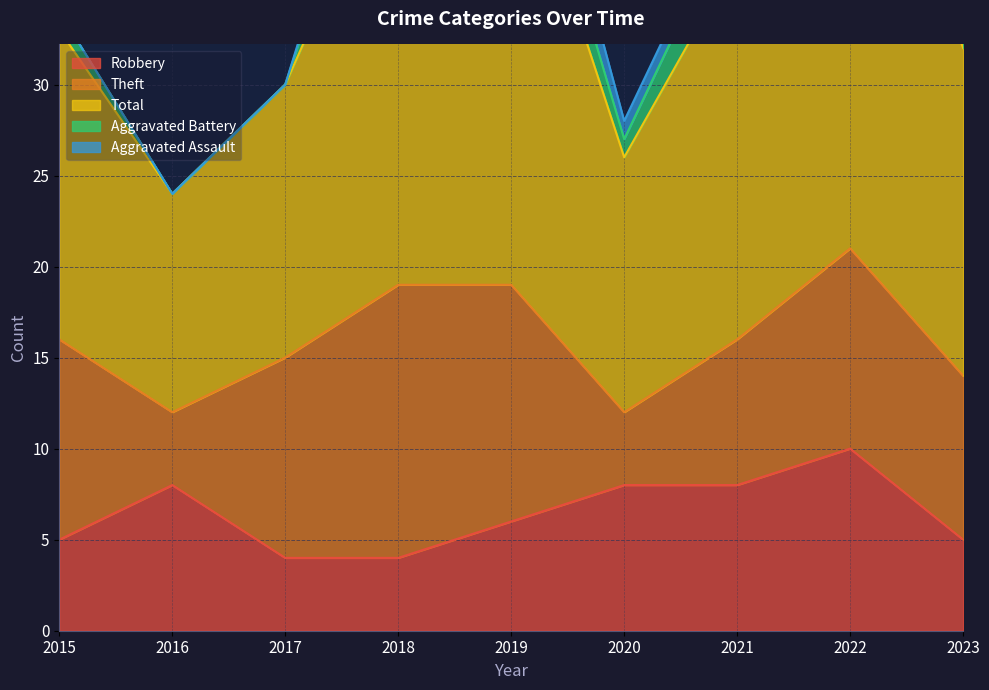

Which series has the largest total across all categories?

Total